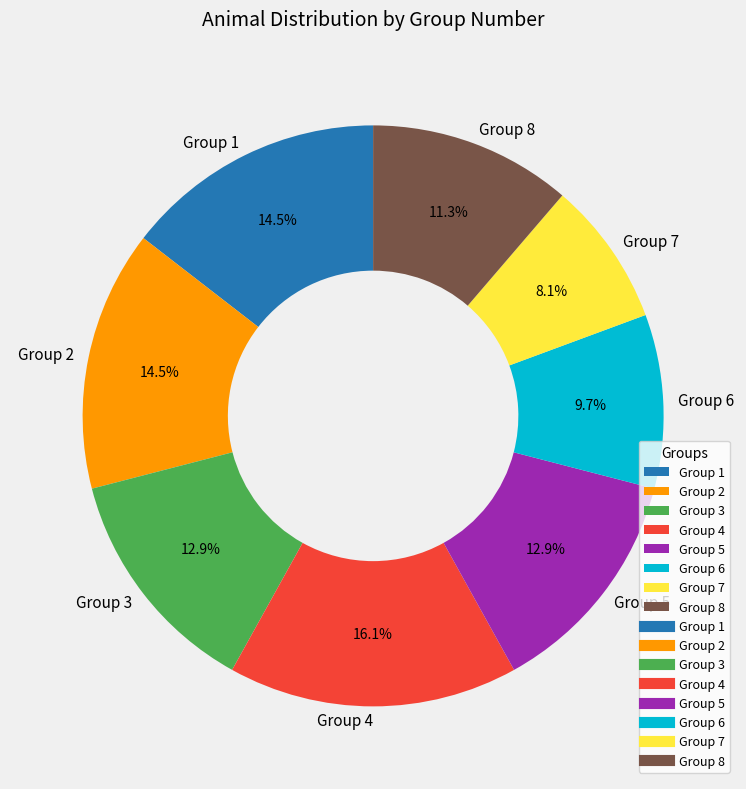

Which category has the smallest portion of the pie?

Group 7